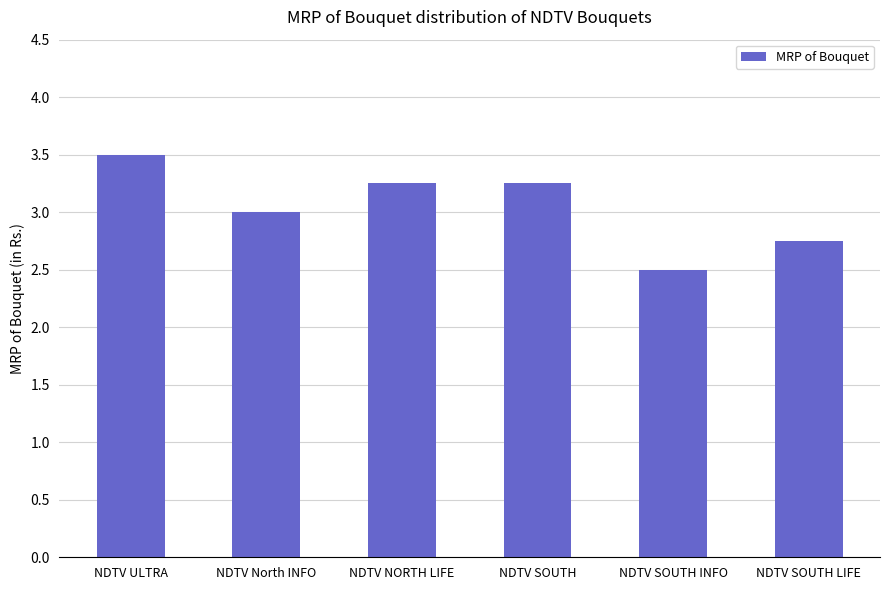

What is the greatest value displayed?

3.5